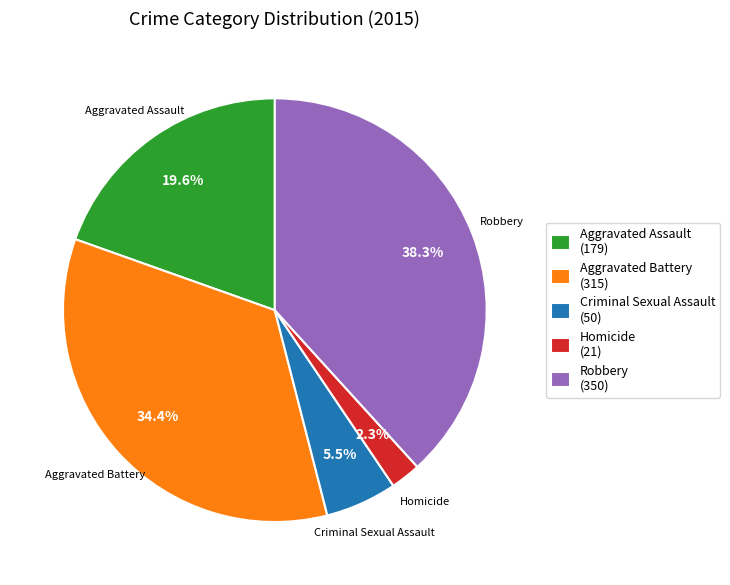

To the nearest percent, what is the combined percentage of Aggravated Battery and Robbery?

73%